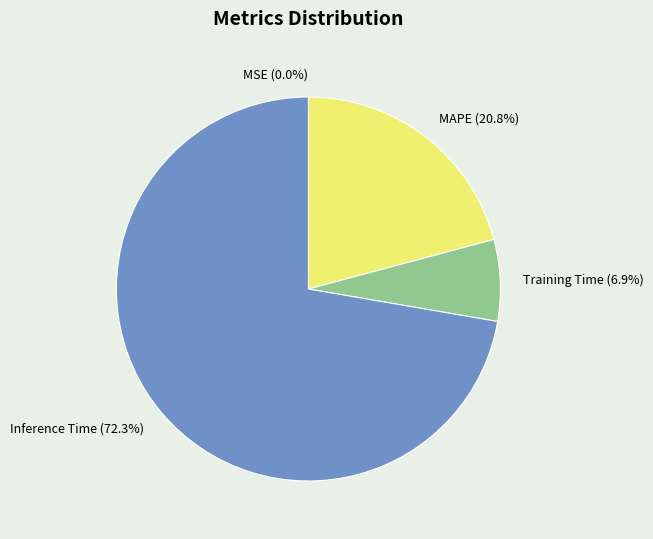

The SMAPE slice represents 1% of the pie. True or false?

False